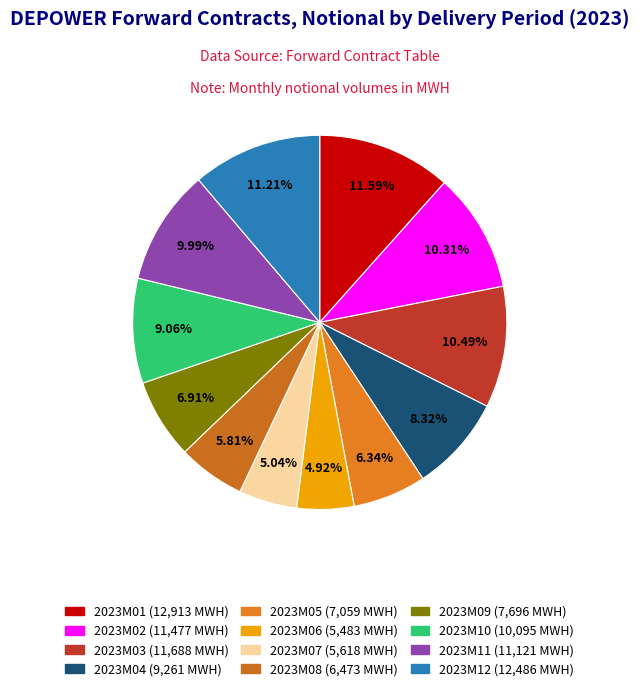

What percentage is the 2023M02 slice, to the nearest percent?

10%